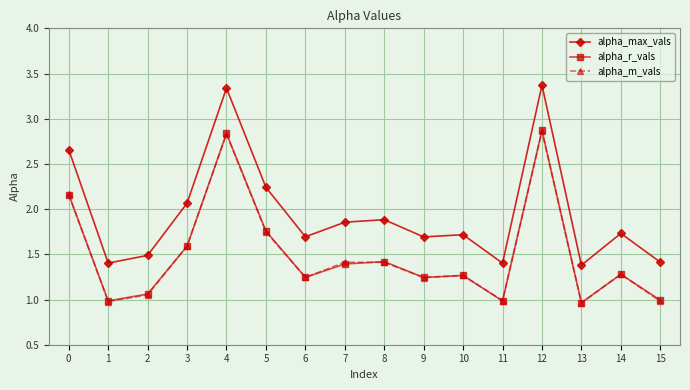

Which series has the largest total across all categories?

alpha_max_vals